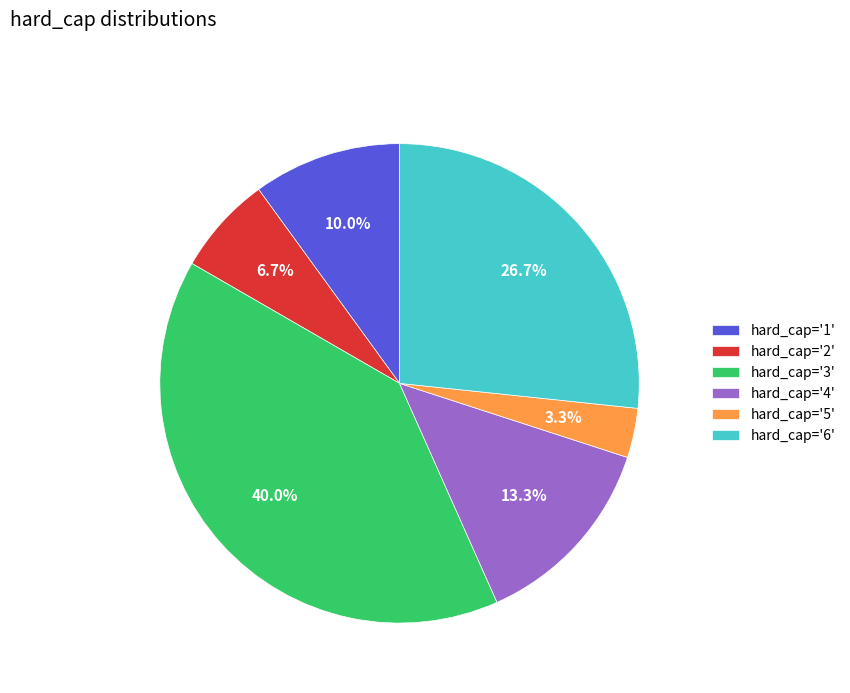

Is there a majority slice in this chart?

No